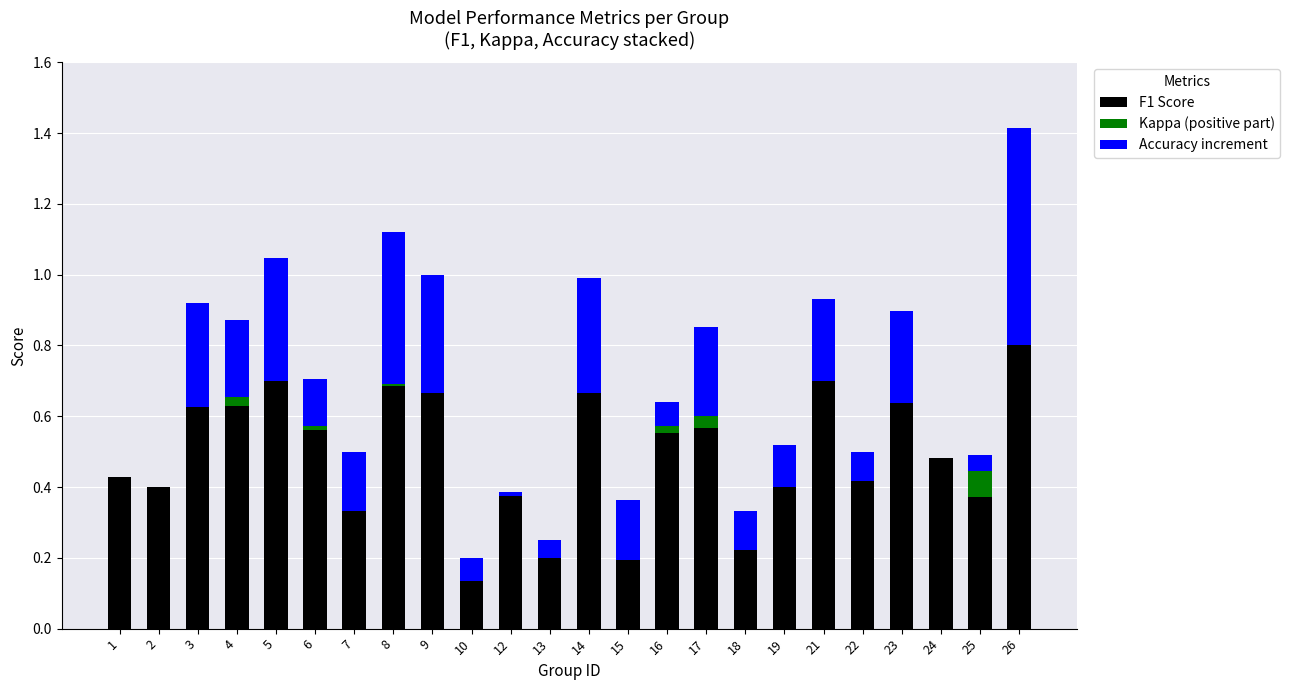

What value does the Kappa (positive part) series have at 25?

0.1